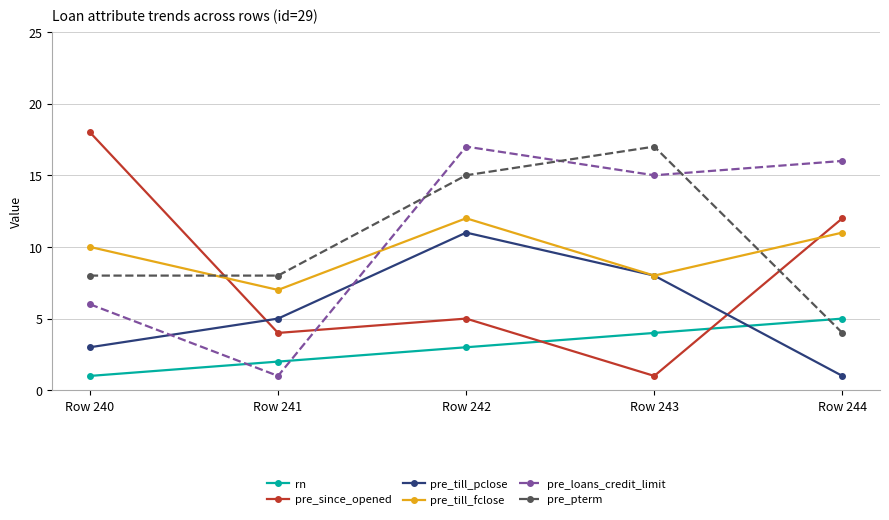

Rank the series at Row 242 from lowest to highest value.

rn, pre_since_opened, pre_till_pclose, pre_till_fclose, pre_pterm, pre_loans_credit_limit